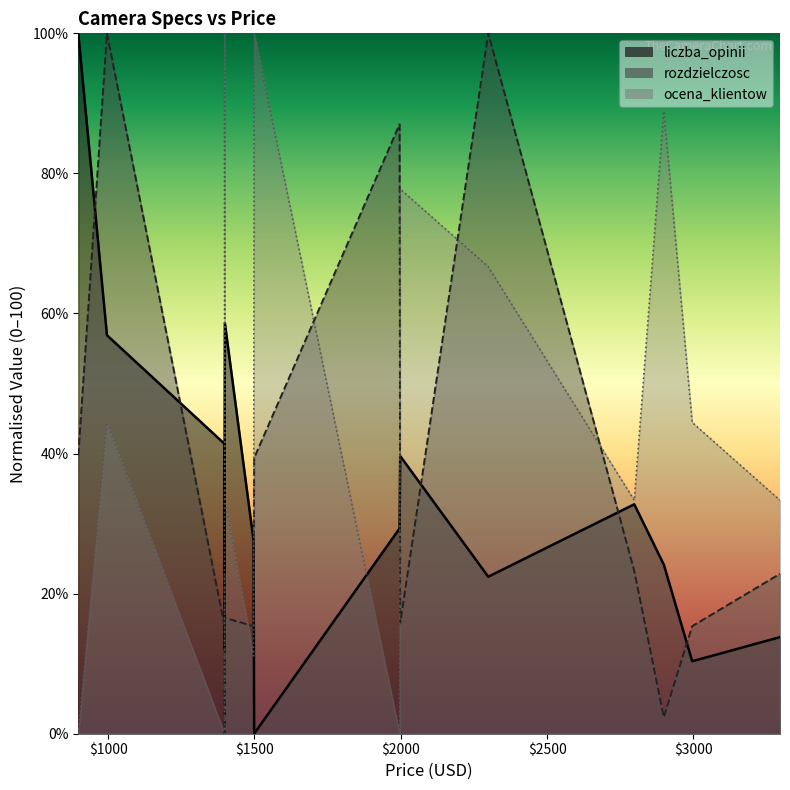

At which category does liczba_opinii reach its first local peak?

1399